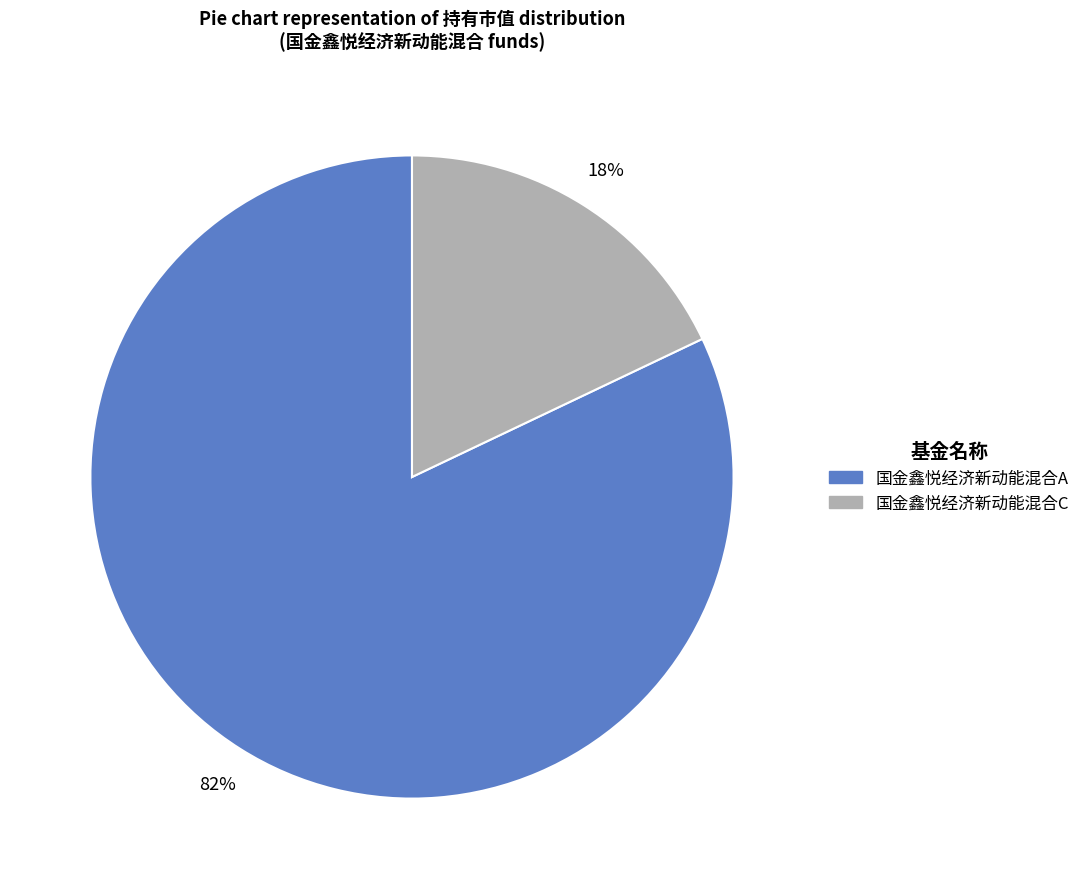

Is the sum of 国金鑫悦经济新动能混合A and 国金鑫悦经济新动能混合C greater than half?

Yes